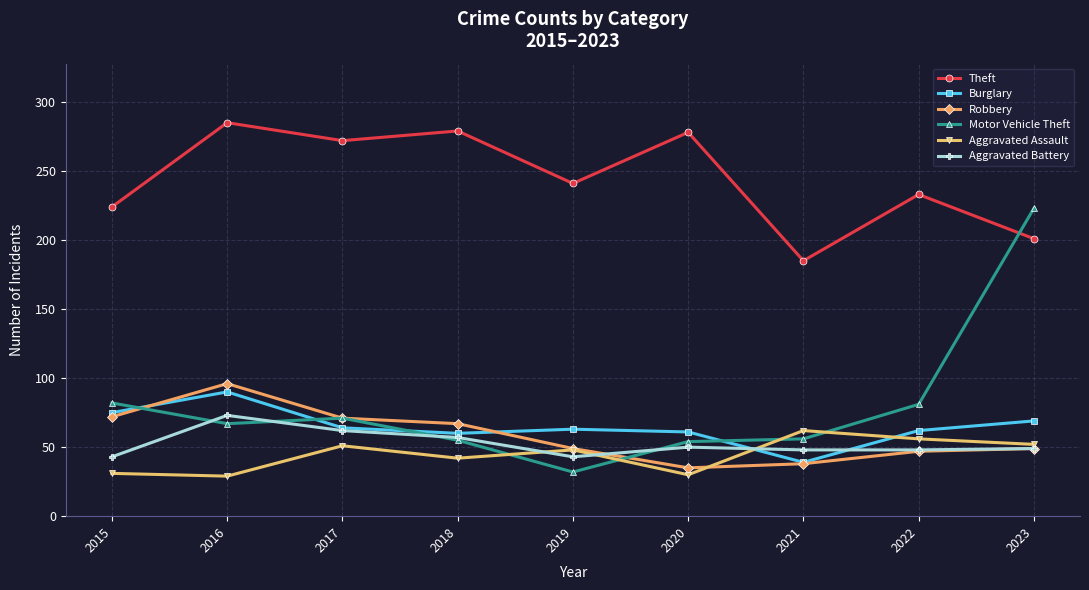

How many data points does each series have?

9